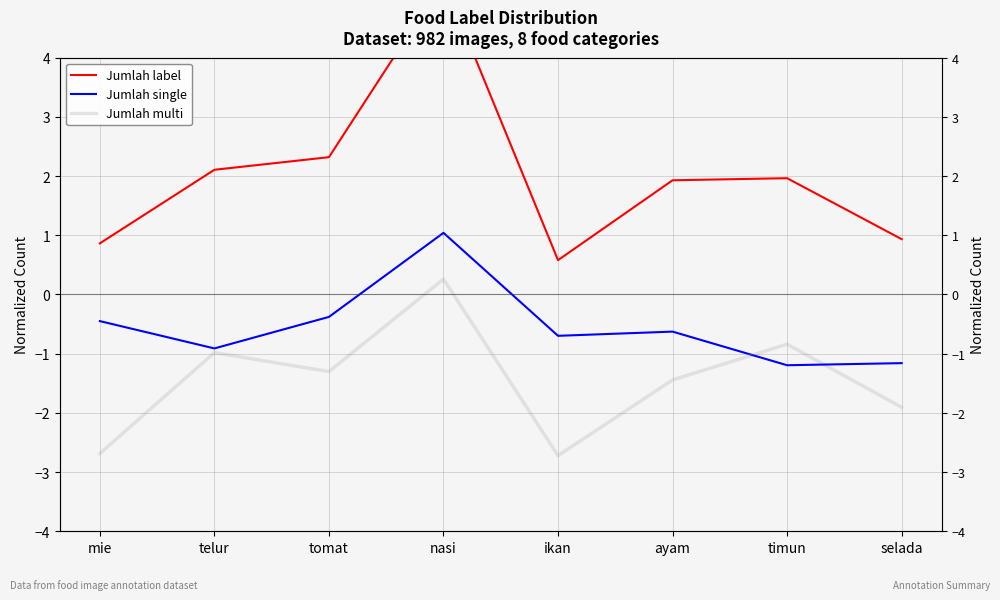

What is the difference between the maximum and second lowest values in the Jumlah label series?

4.4